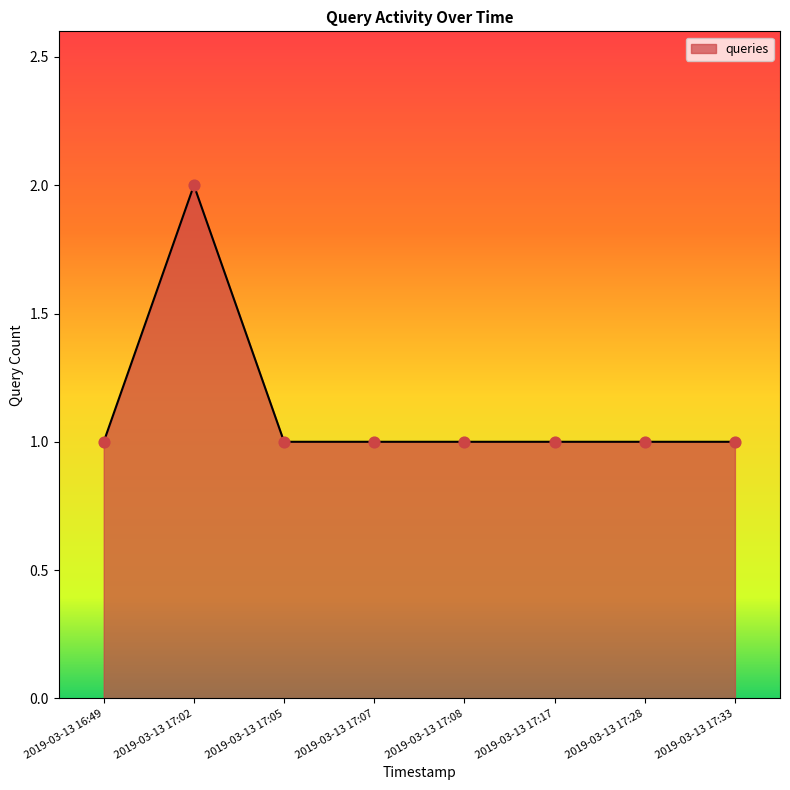

What is the ratio of the value at 2019-03-13 16:49 to the value at 2019-03-13 17:05?

1.0